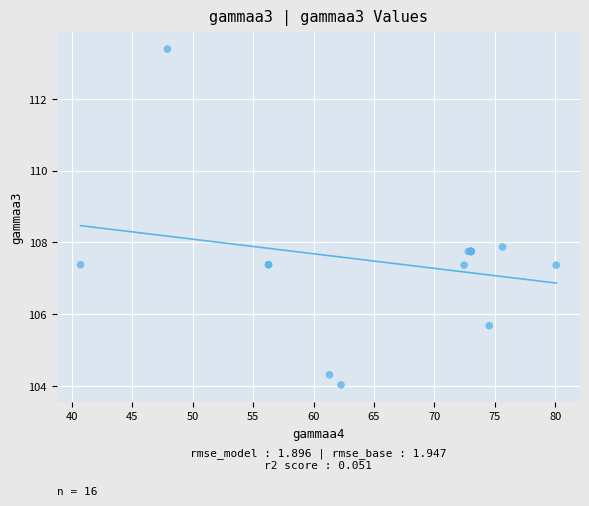

What Y value in the scatter plot is closest to 108?

107.9